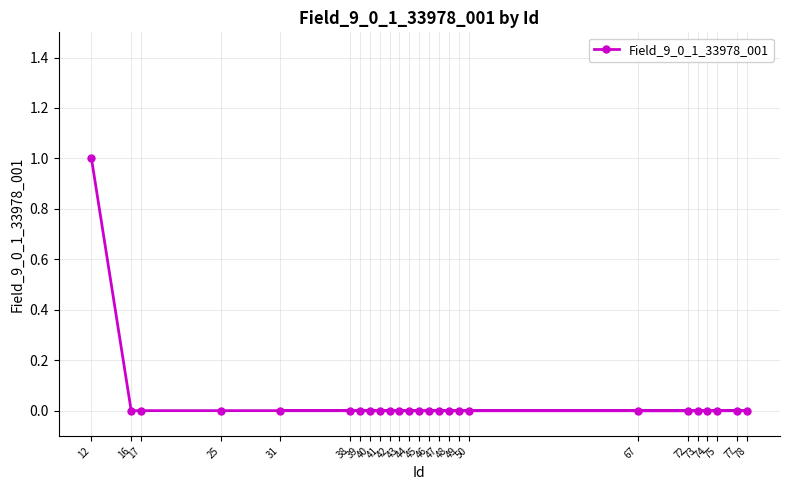

At which label is the value closest to 0?

16